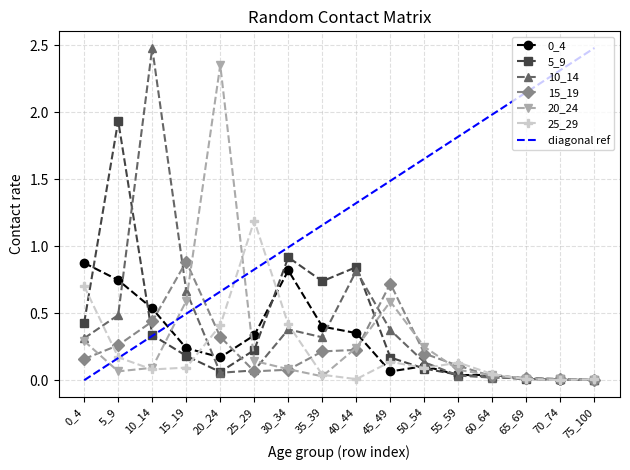

At 60_64, list the series in order from largest to smallest.

25_29, 0_4, 20_24, 15_19, 5_9, 10_14